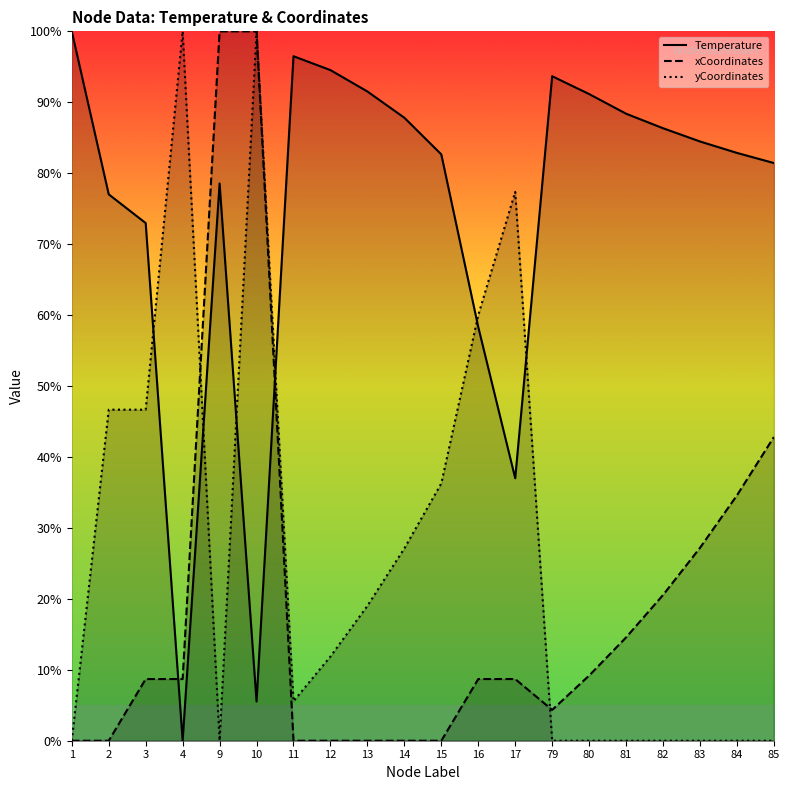

True or false: xCoordinates has a value of 34.6 at 84.

True